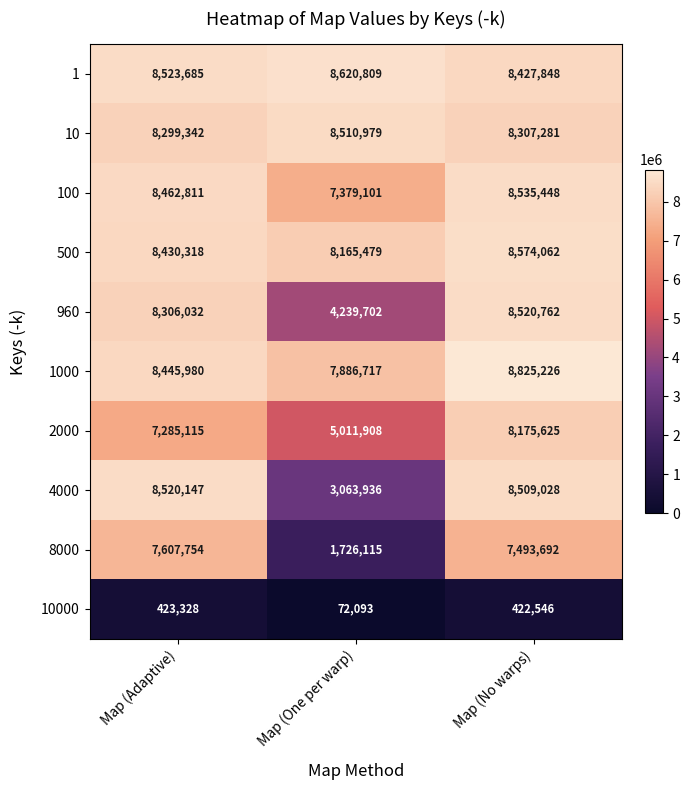

Count the number of data series in this chart.

10